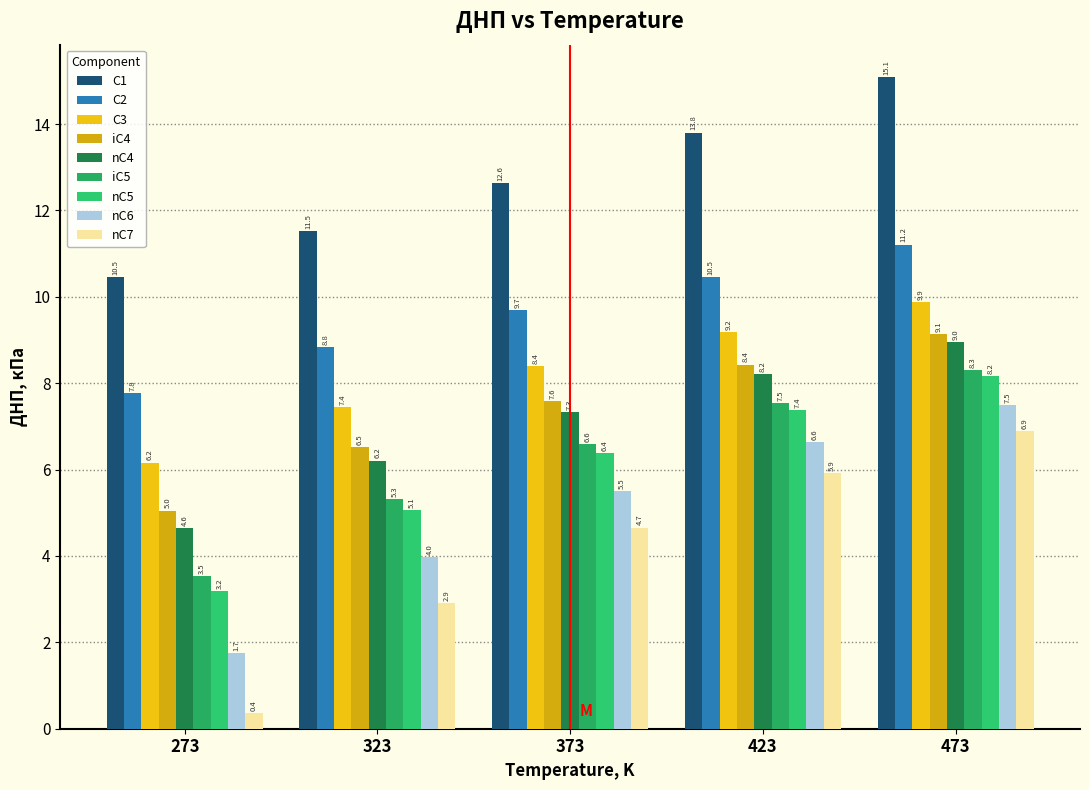

How many data points in iC4 are above 7?

3